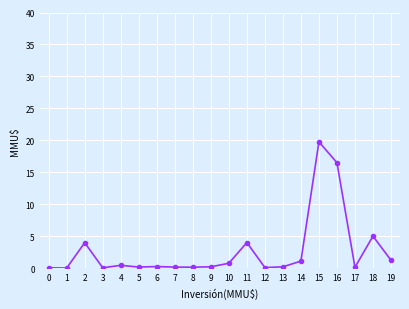

What is the maximum value shown in the chart?

19755.0